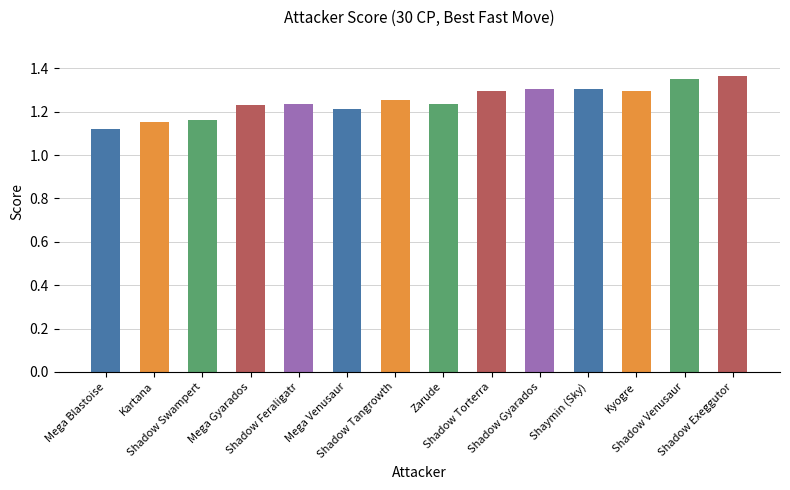

What is the change in value from Kartana to Zarude?

+0.1